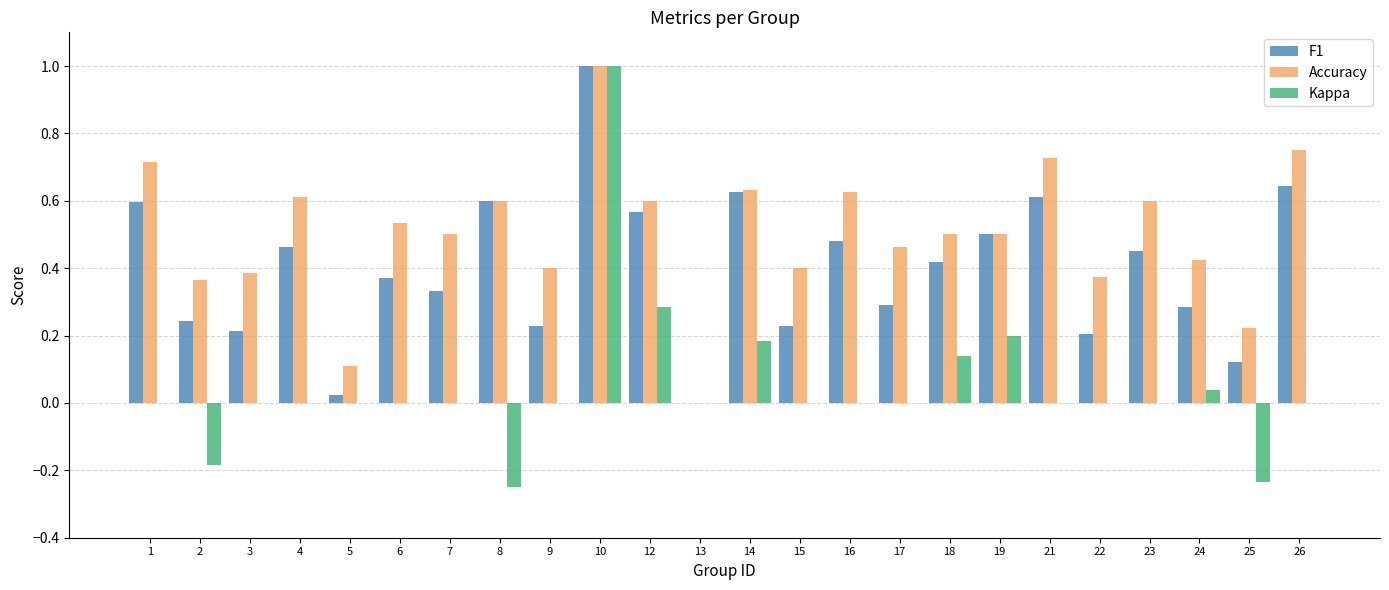

What is the sum of all Accuracy values?

12.0